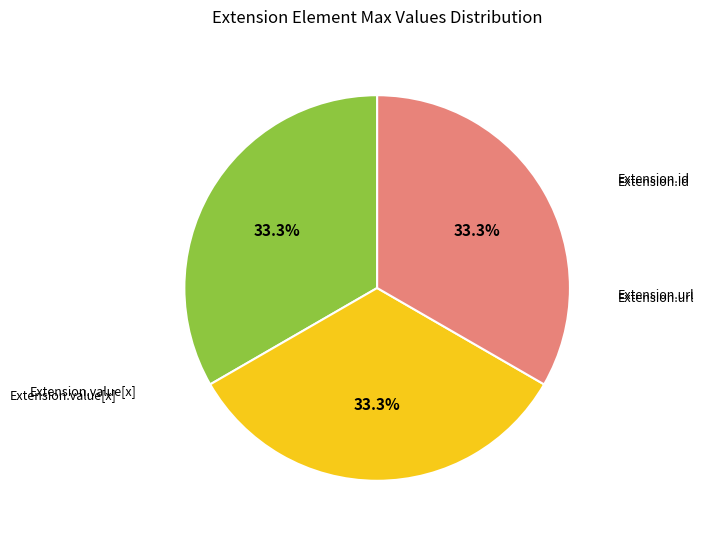

Is there a majority slice in this chart?

No